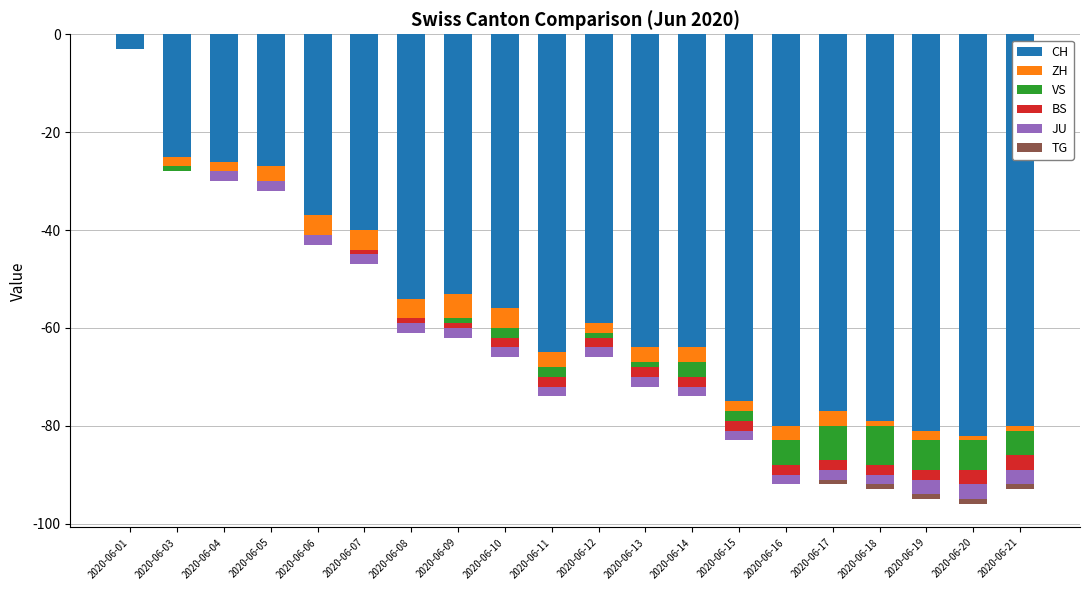

Which series has the largest total across all categories?

TG